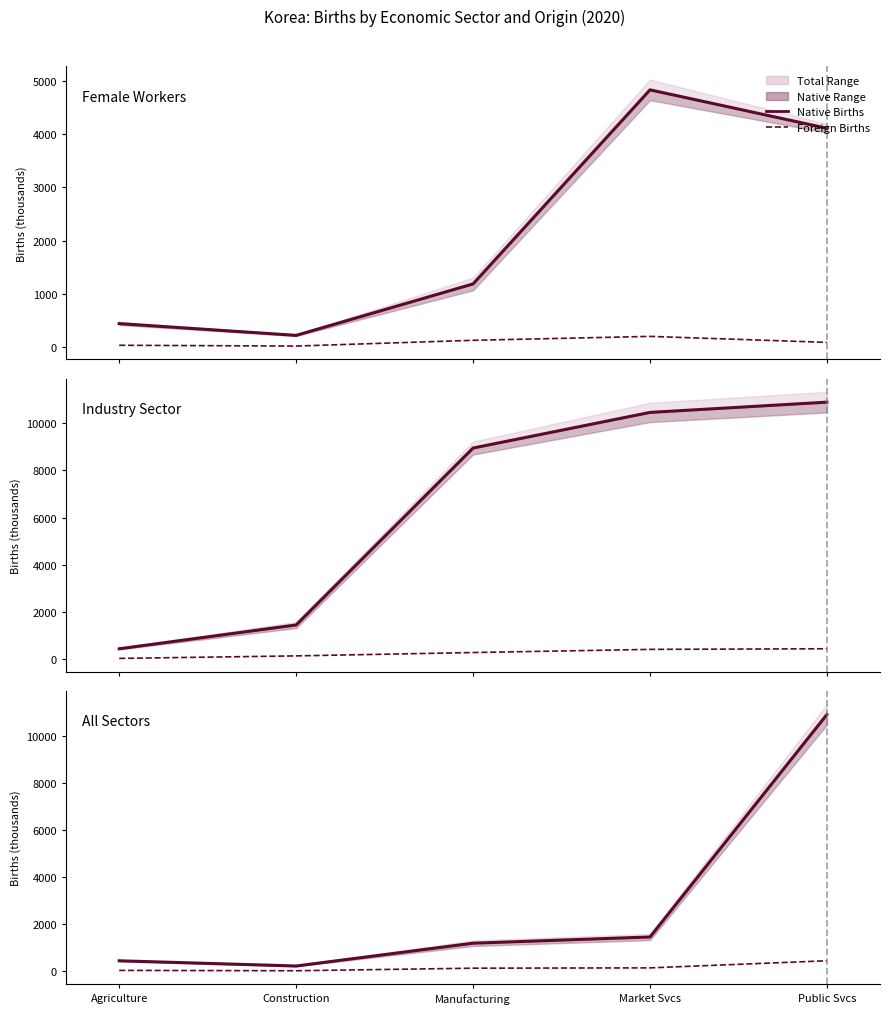

What is the average value of the Native Births series?

2835.3